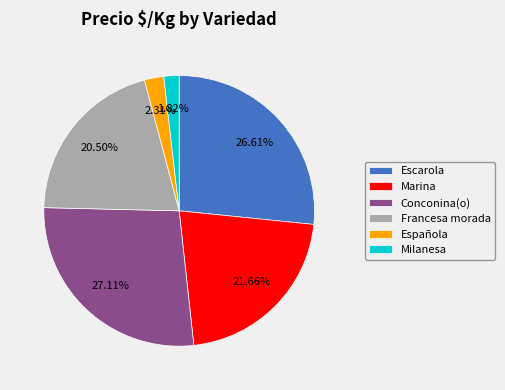

Which has a higher value, Escarola or Conconina(o)?

Conconina(o)